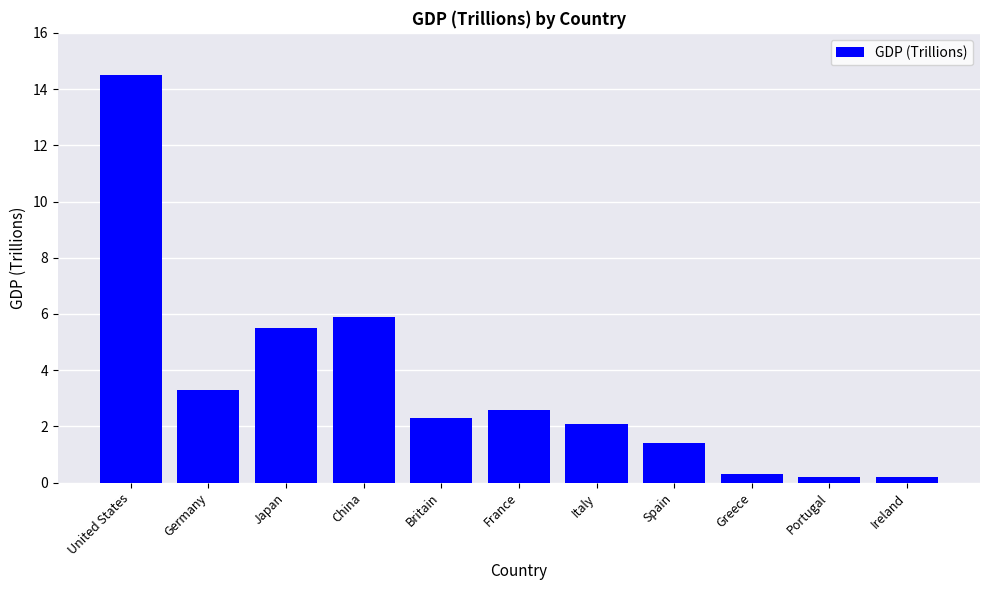

At which label does the data first exceed 2?

United States